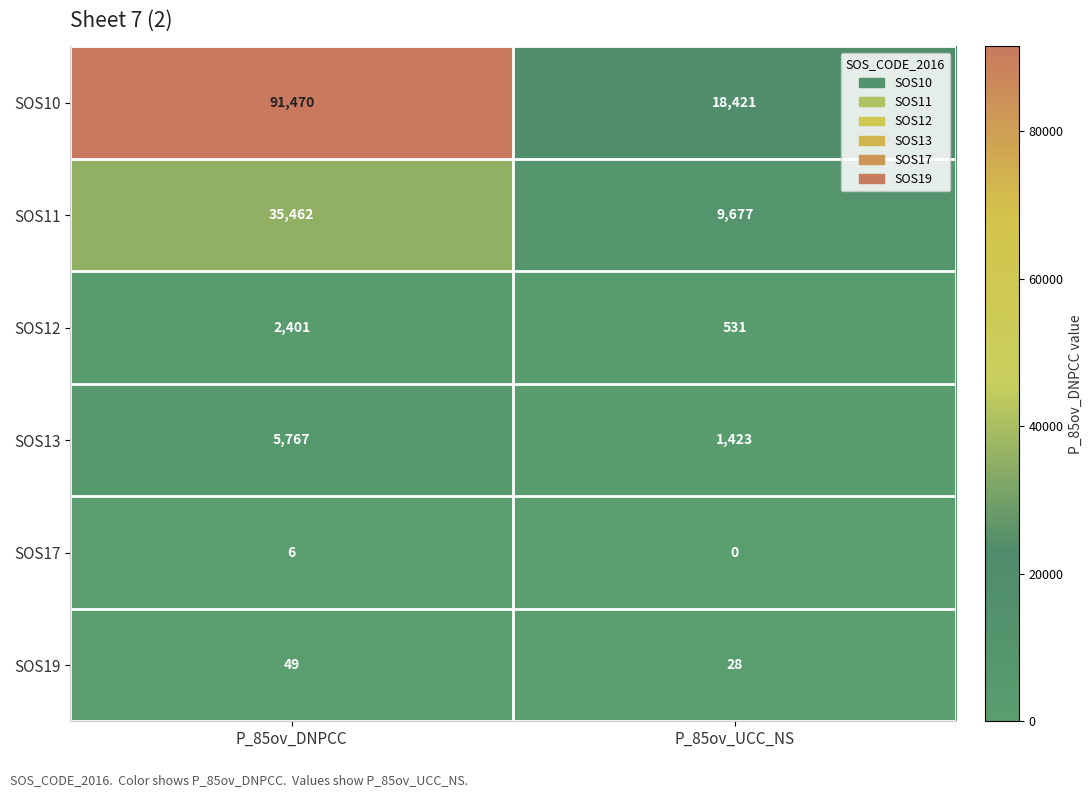

How many data points does each series have?

2